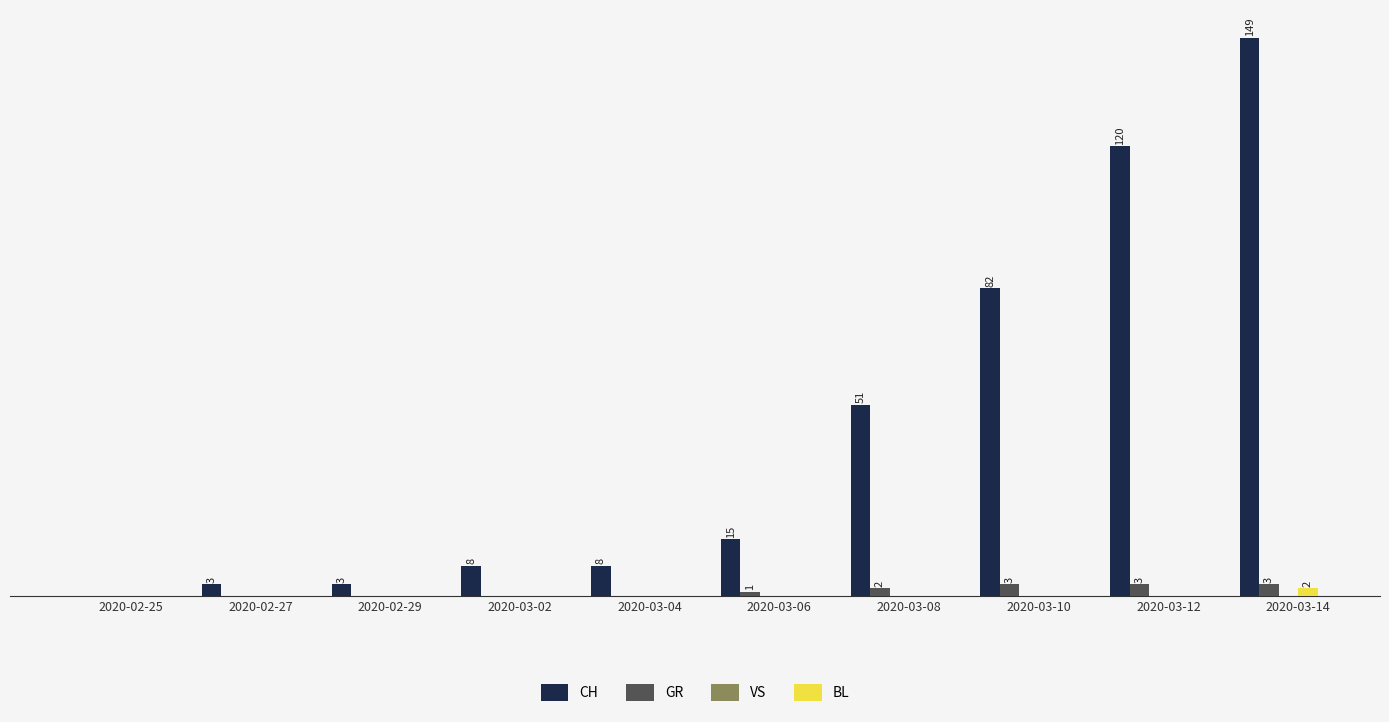

Between 2020-03-06 and 2020-03-14, which series saw the biggest shift?

CH